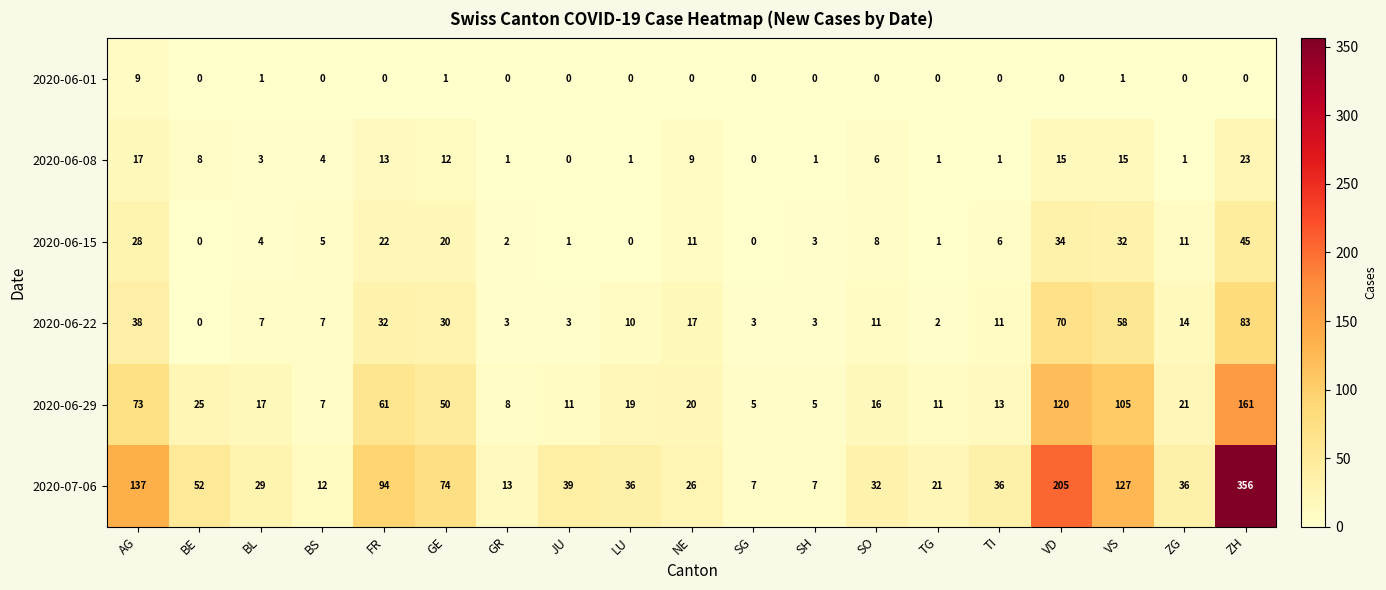

At ZH, list the series in order from largest to smallest.

2020-07-06, 2020-06-29, 2020-06-22, 2020-06-15, 2020-06-08, 2020-06-01